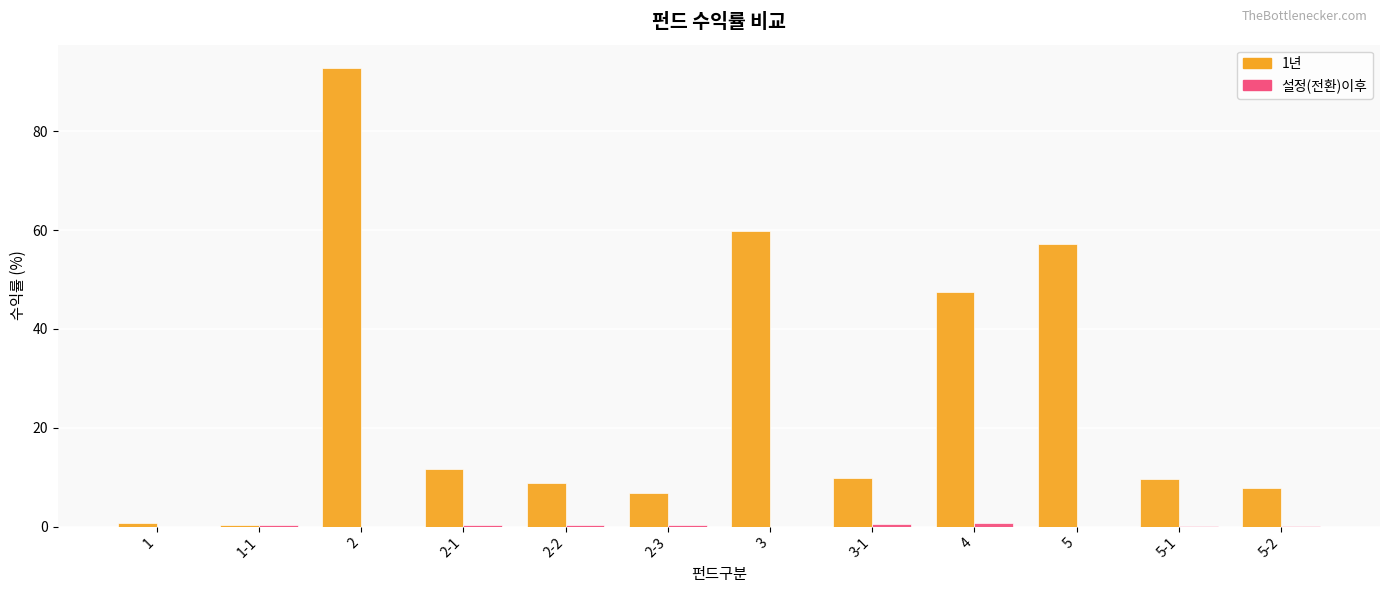

True or false: 1년 has a value of 9.7 at 3-1.

True